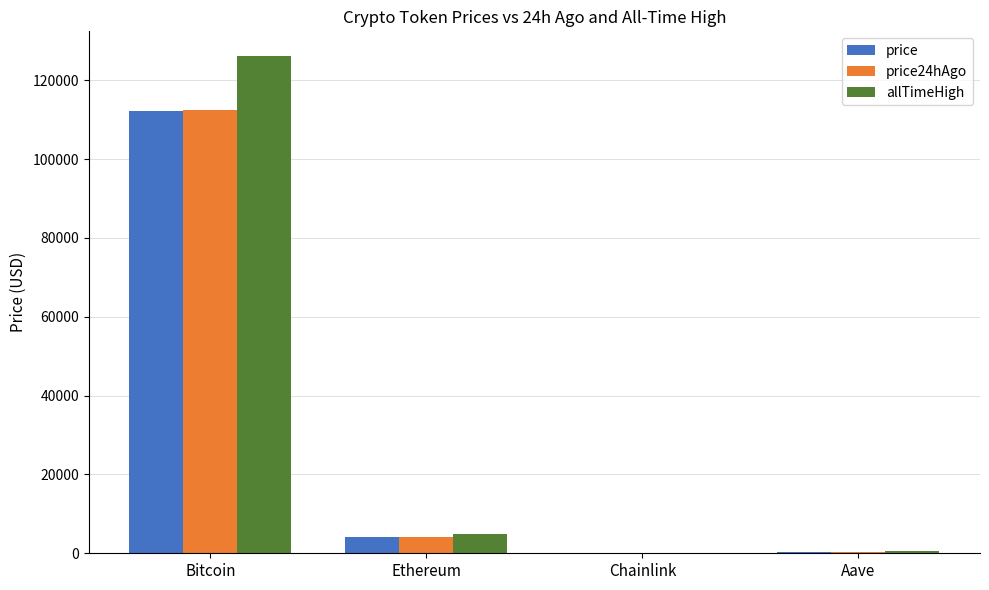

How many groups of bars are there?

4